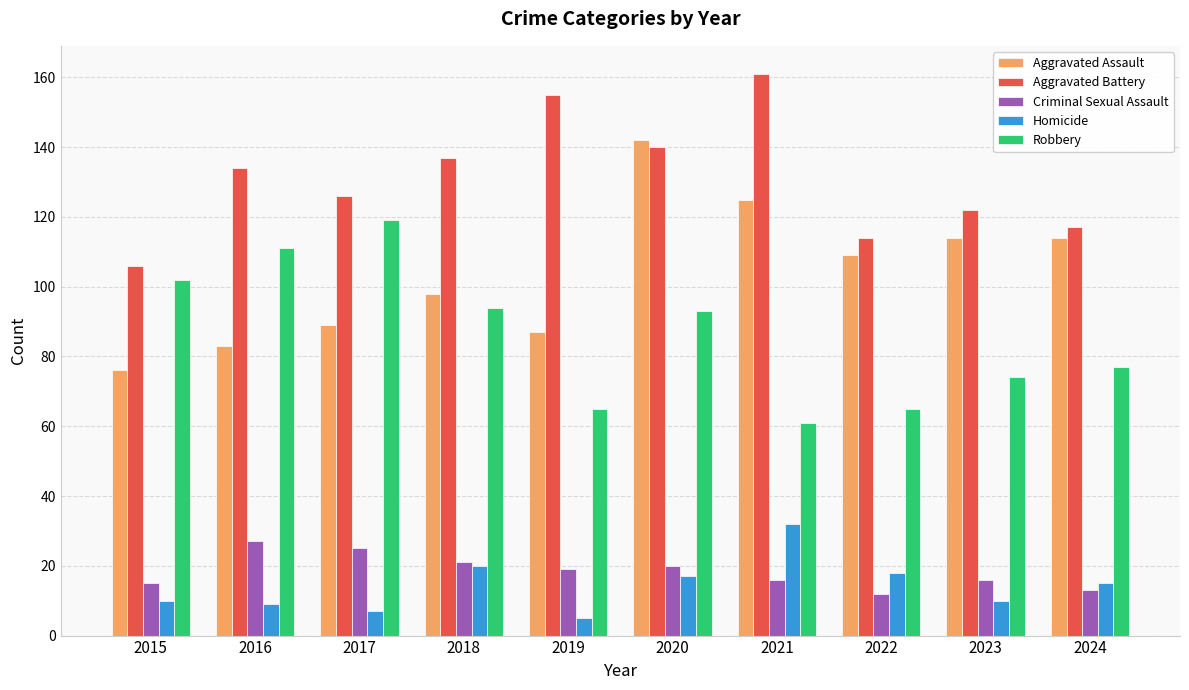

What is the sum of all Robbery values?

861